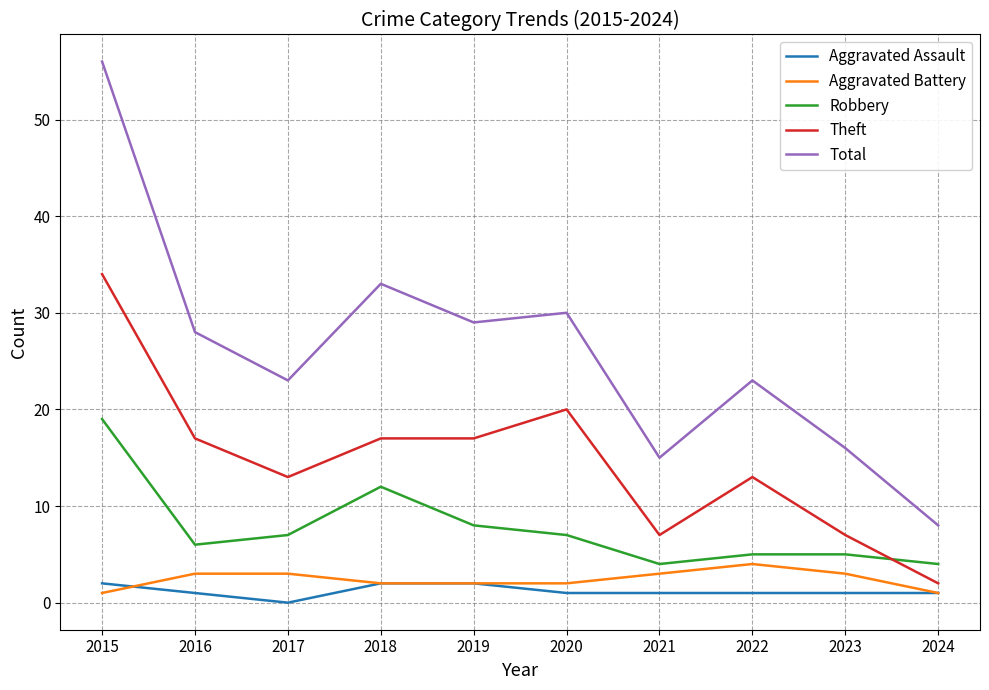

True or false: Theft has more than 1 points higher than both neighbors.

True